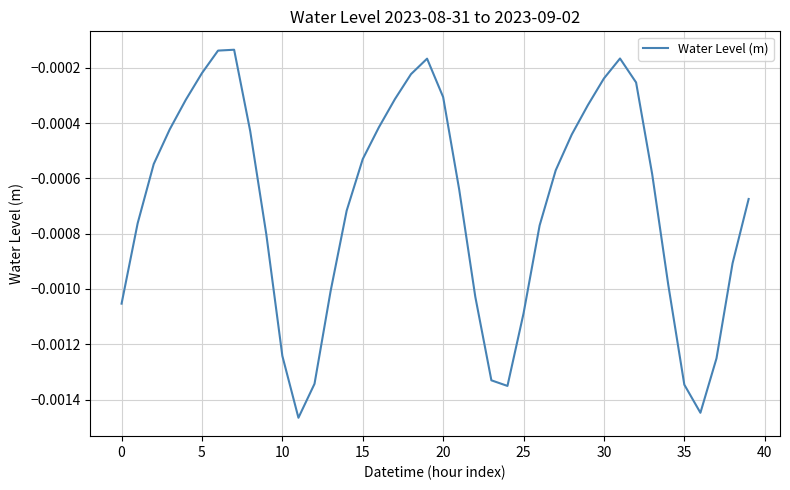

Does the chart display data point markers on the line(s)?

No